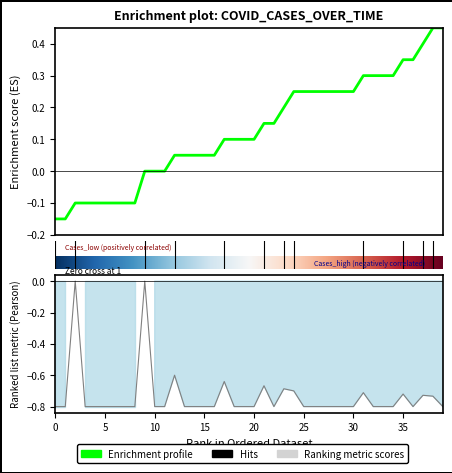

Reading left to right, extract all data points from this chart.

cases: -0.1	-0.1	-0.1	-0.1	-0.1	-0.1	-0.1	-0.1	-0.1	0.0	0.0	0.0	0.0	0.0	0.0	0.0	0.0	0.1	0.1	0.1	0.1	0.1	0.1	0.2	0.2	0.2	0.2	0.2	0.2	0.2	0.2	0.3	0.3	0.3	0.3	0.3	0.3	0.4	0.4	0.4
growth: -0.8	-0.8	0.0	-0.8	-0.8	-0.8	-0.8	-0.8	-0.8	0.0	-0.8	-0.8	-0.6	-0.8	-0.8	-0.8	-0.8	-0.6	-0.8	-0.8	-0.8	-0.7	-0.8	-0.7	-0.7	-0.8	-0.8	-0.8	-0.8	-0.8	-0.8	-0.7	-0.8	-0.8	-0.8	-0.7	-0.8	-0.7	-0.7	-0.8